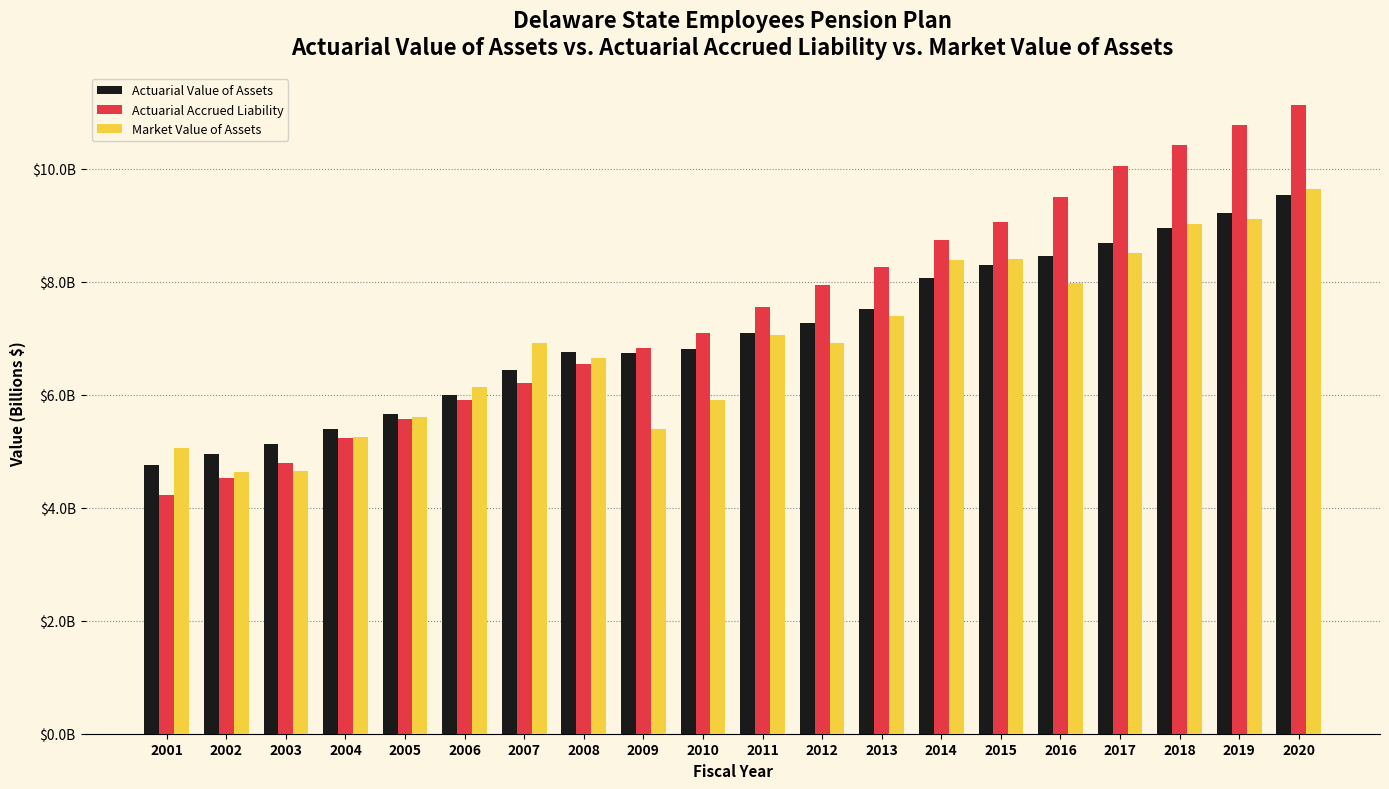

List the labels in order of Actuarial Value of Assets value, smallest first.

2001, 2002, 2003, 2004, 2005, 2006, 2007, 2009, 2008, 2010, 2011, 2012, 2013, 2014, 2015, 2016, 2017, 2018, 2019, 2020